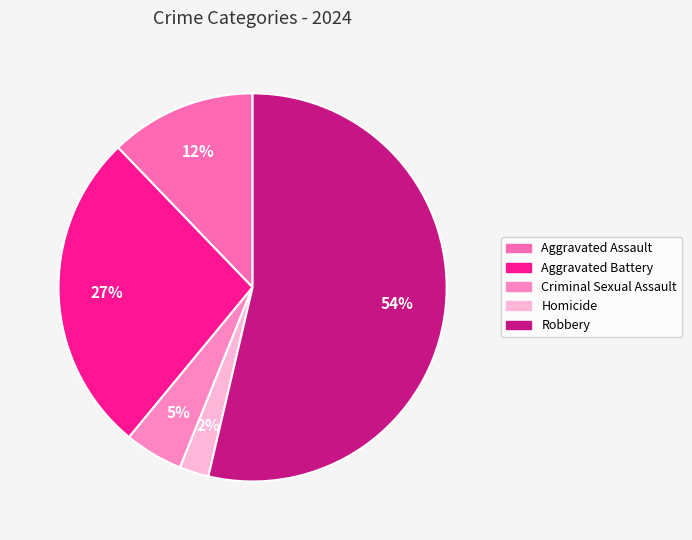

How many slices are in this pie chart?

5